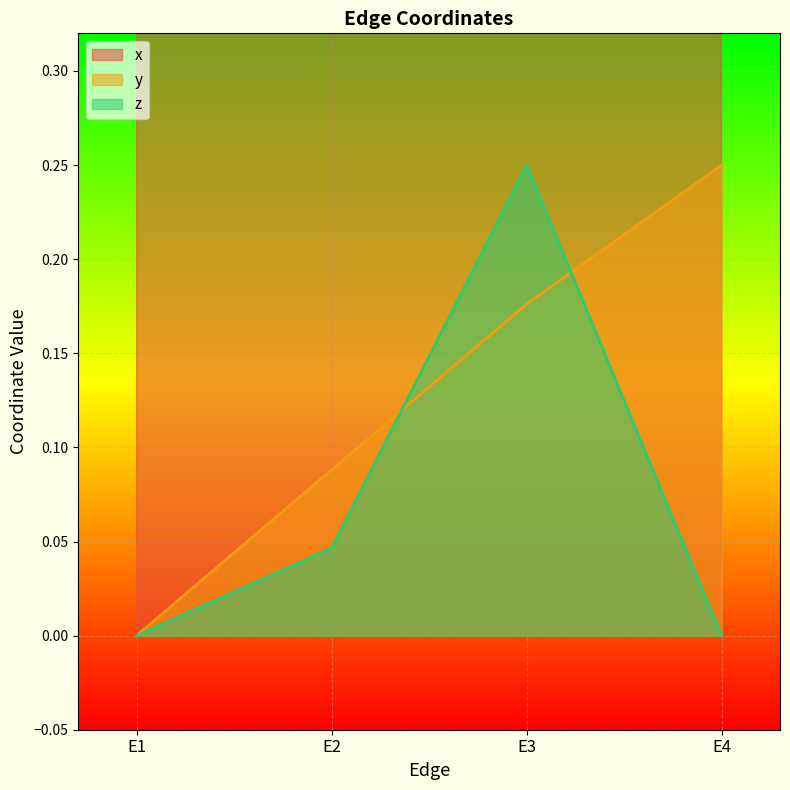

At which category does the chart reach its minimum across all series?

E1